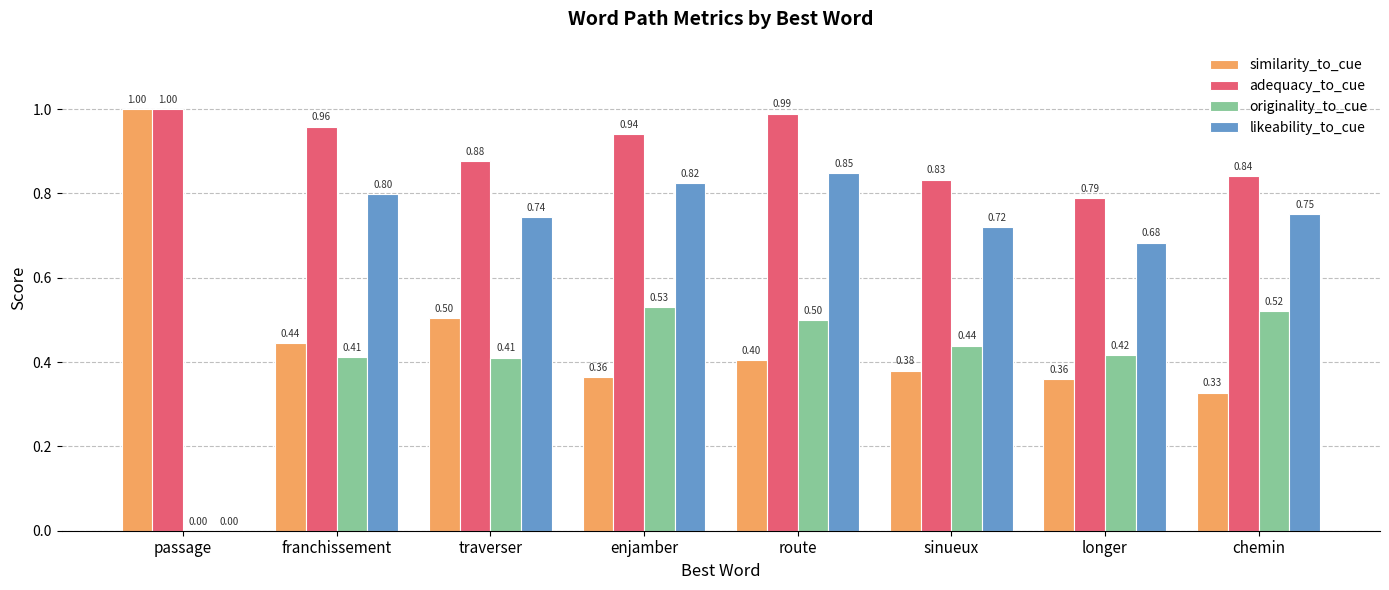

Is the value of originality_to_cue at enjamber greater than the value of likeability_to_cue at passage?

Yes